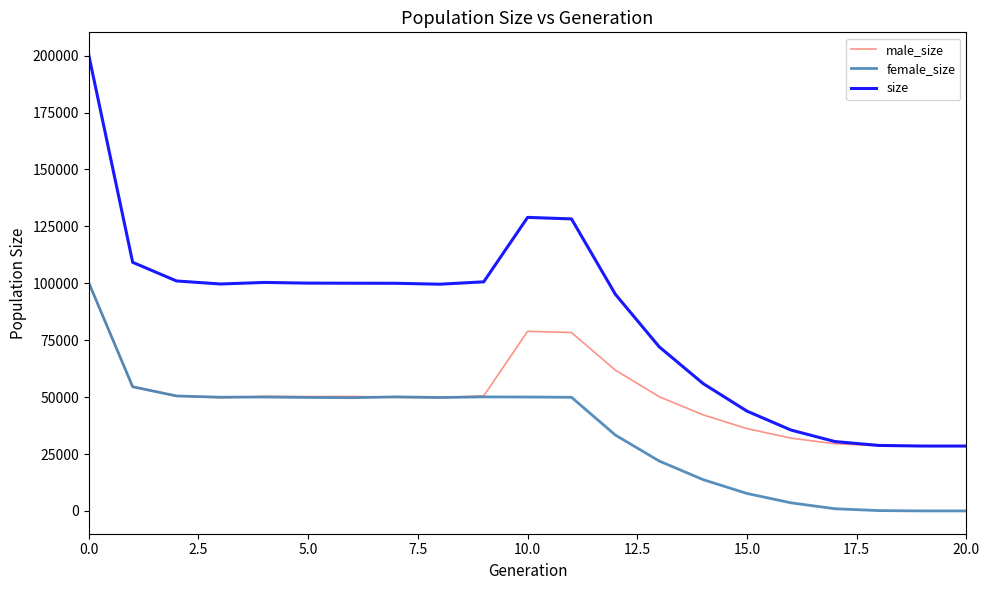

Which series has the widest spread of values?

size